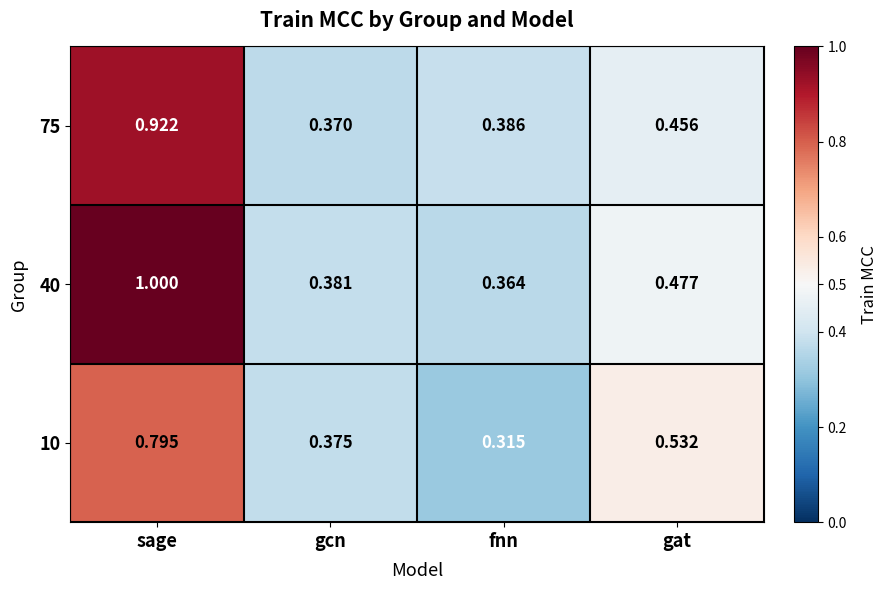

At which category is the sum across all series the highest?

sage